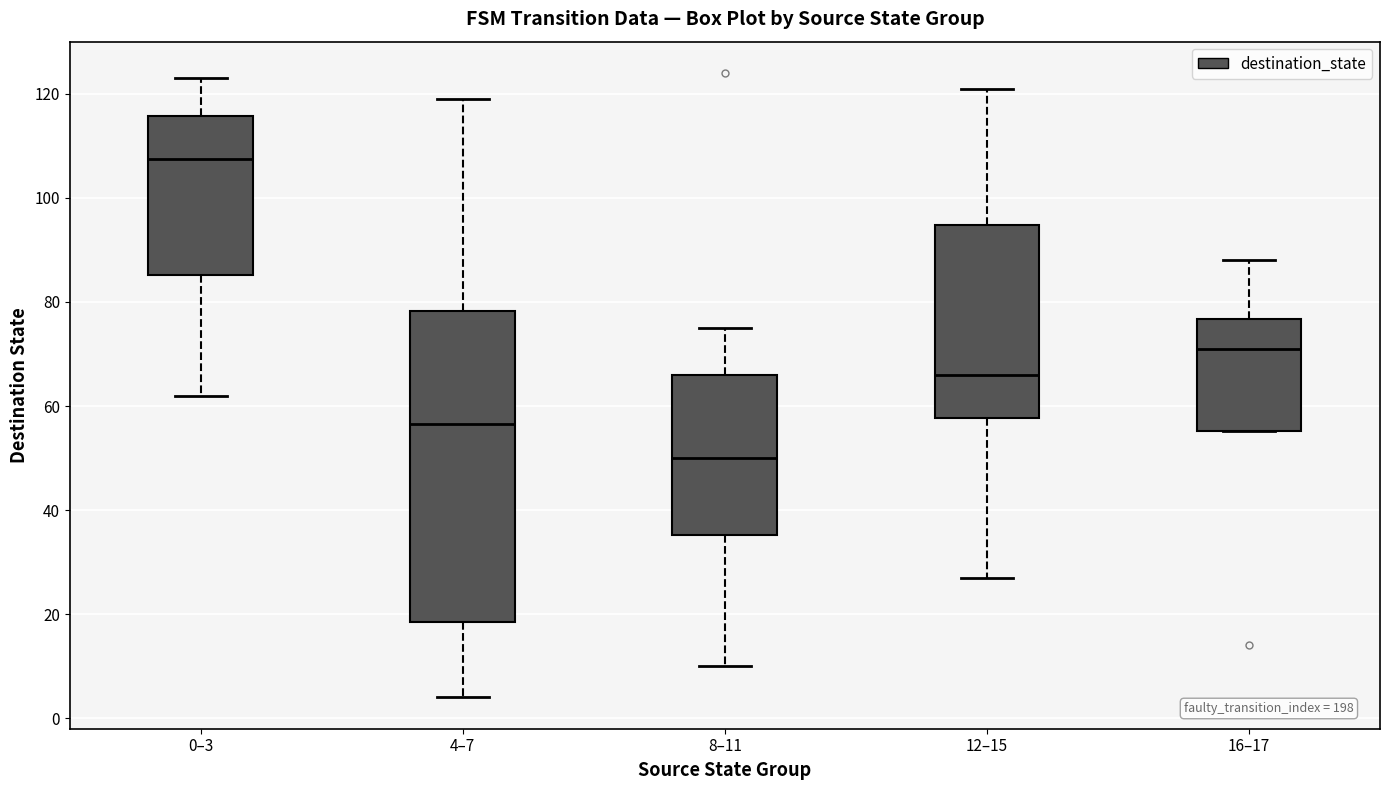

Reading left to right, transcribe this box plot: for each box, give where its median line is, the range the box spans, and where its two whiskers end, as read against the y-axis. The values are not printed on the chart, so give them approximately, as read against the axis.

0–3: median 108, box 86 to 116, whiskers 62 to 124
4–7: median 56, box 18 to 78, whiskers 4 to 120
8–11: median 50, box 36 to 66, whiskers 10 to 76
12–15: median 66, box 58 to 94, whiskers 28 to 122
16–17: median 72, box 56 to 76, whiskers 56 to 88